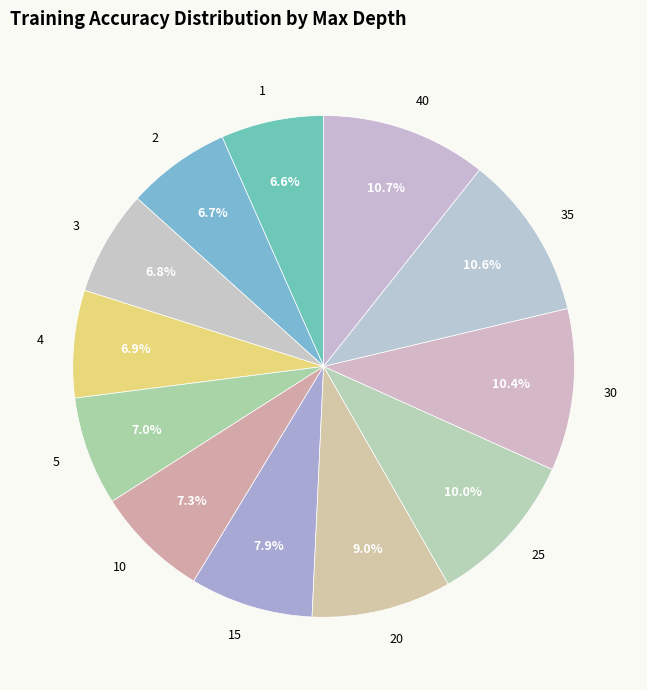

True or false: 15 accounts for 16% of the total.

False